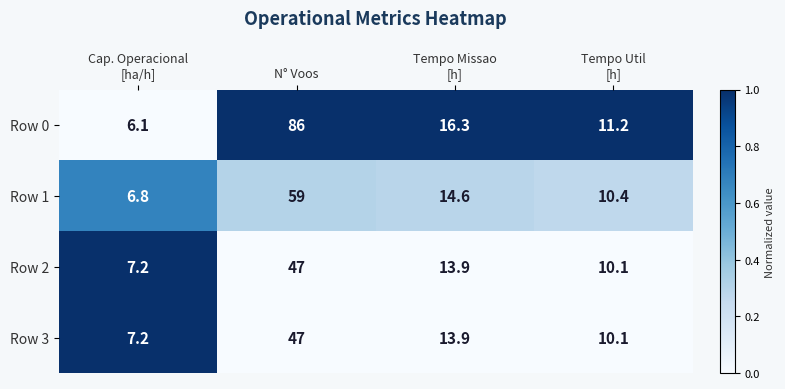

What is the difference between the second highest and second lowest values in the Row 2 series?

3.8